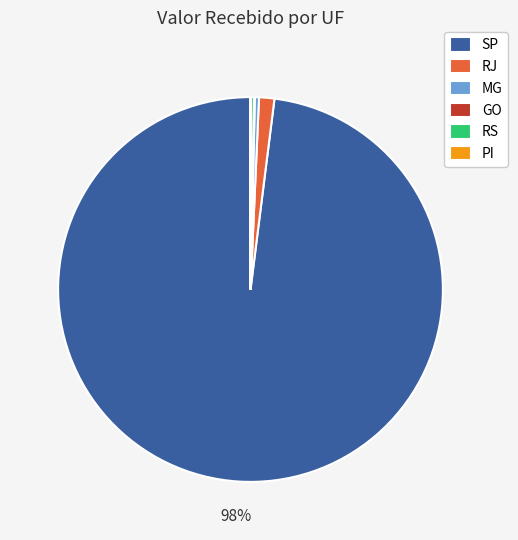

What is the largest slice in the pie chart?

SP